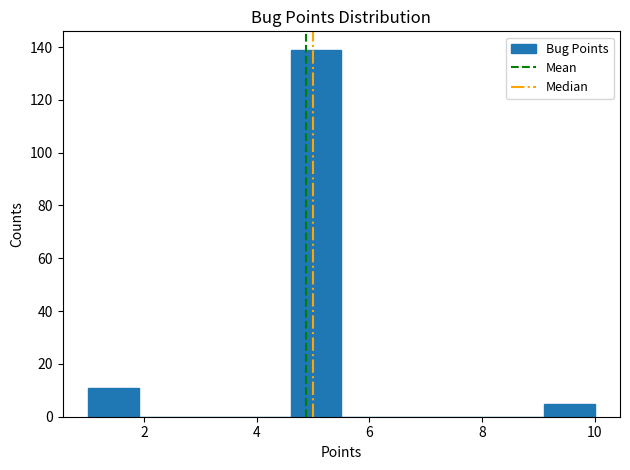

Which range on the x-axis has the tallest bar?

4.6 to 5.5